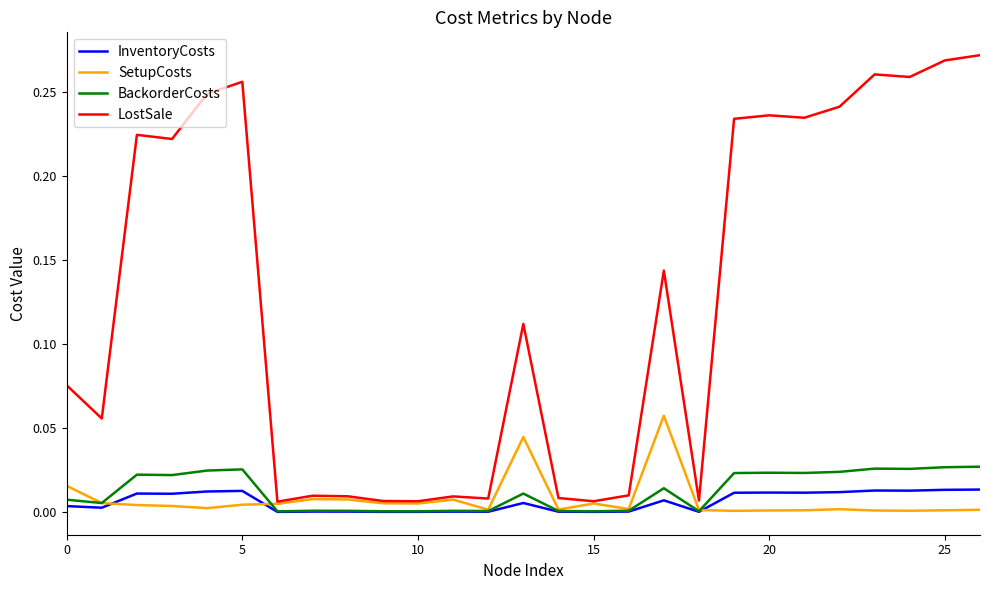

Which series has the largest total across all categories?

LostSale